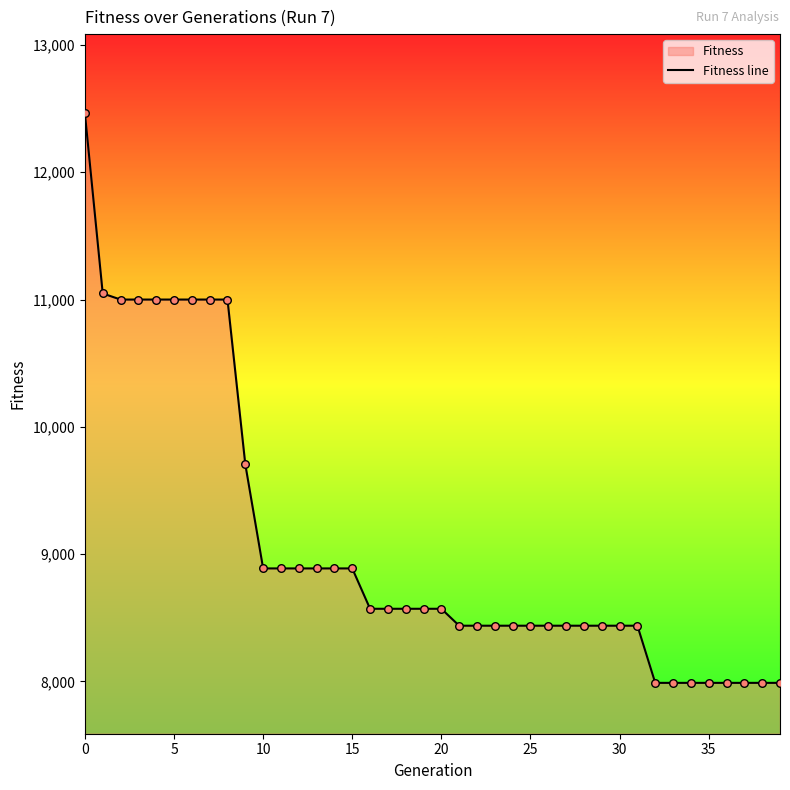

What is the change in value from 15 to 17?

-317